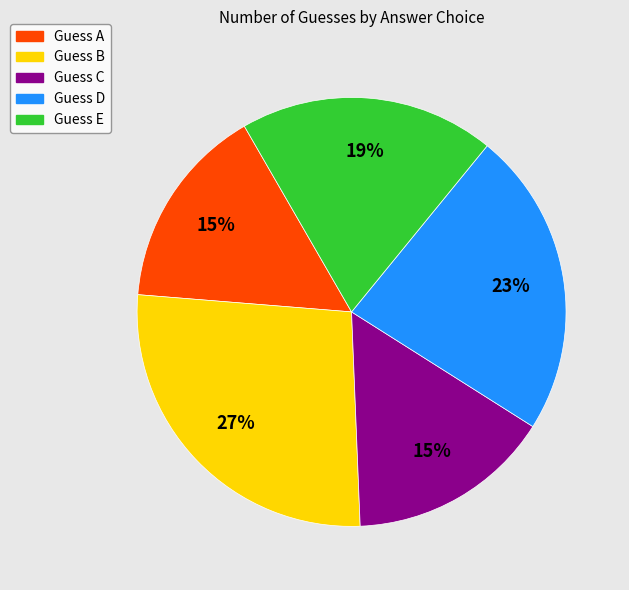

The Guess B slice represents 37% of the pie. True or false?

False